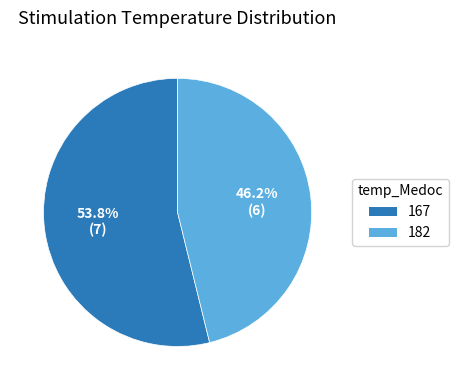

To the nearest percent, what is the difference between the largest and smallest slice percentages?

8%